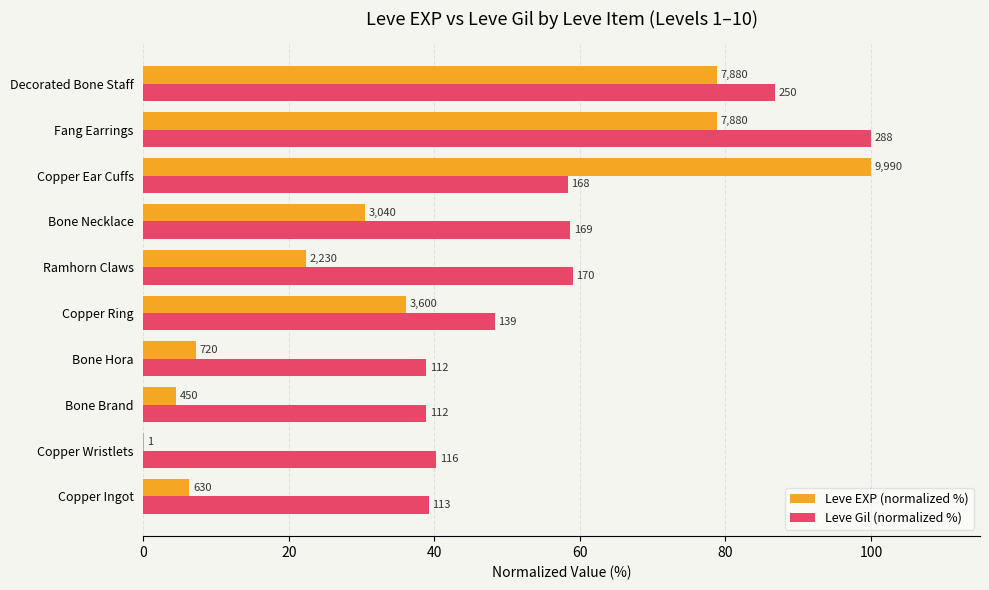

What is the difference between the maximum and minimum values in the Leve EXP (normalized %) series?

100.0